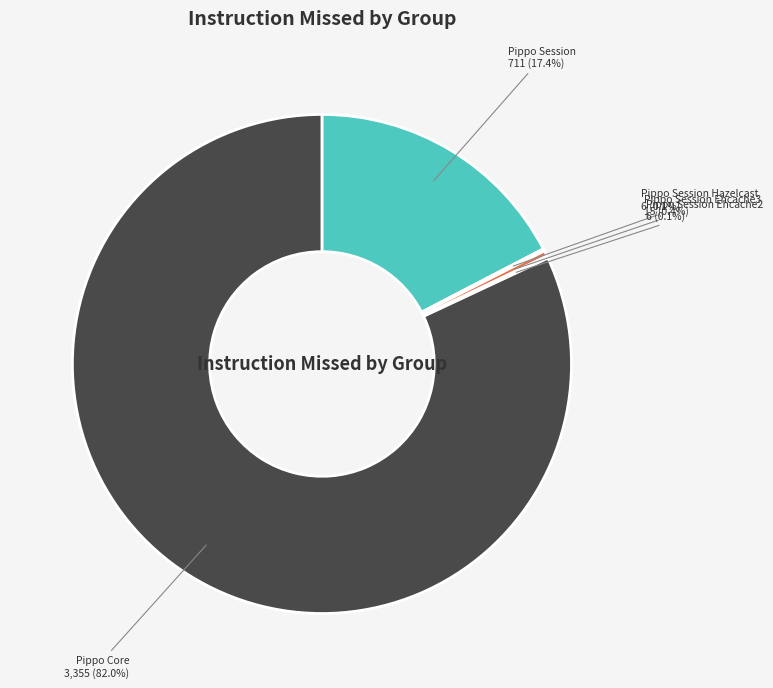

To the nearest percent, what is the difference between the largest and smallest slice percentages?

82%